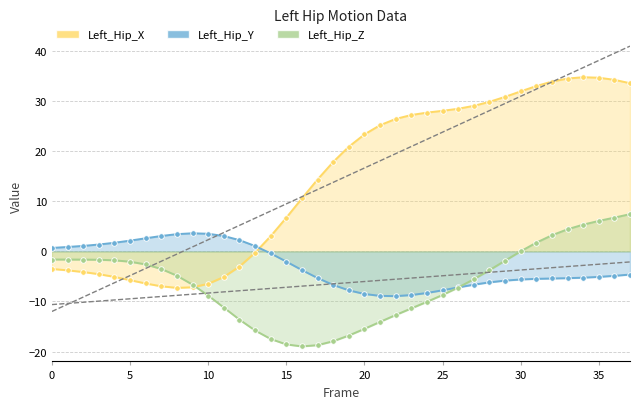

In Left_Hip_X, how many points are lower than both neighbors (excluding endpoints)?

1